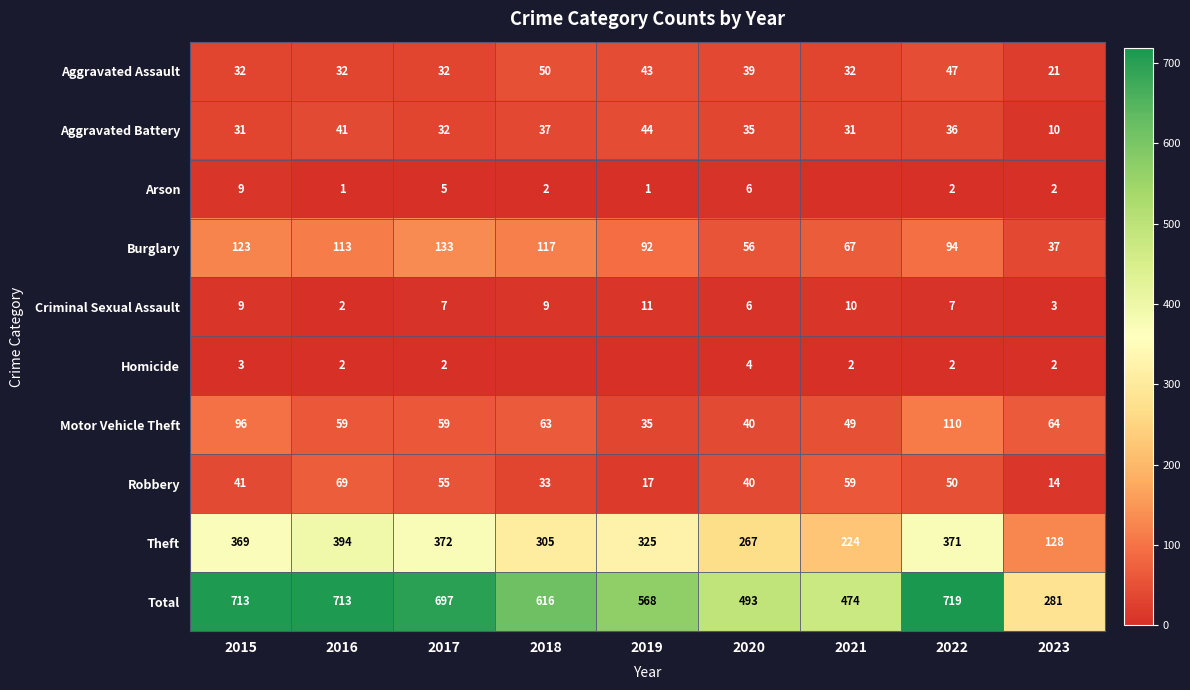

What is the difference between the maximum and second lowest values in the Motor Vehicle Theft series?

70